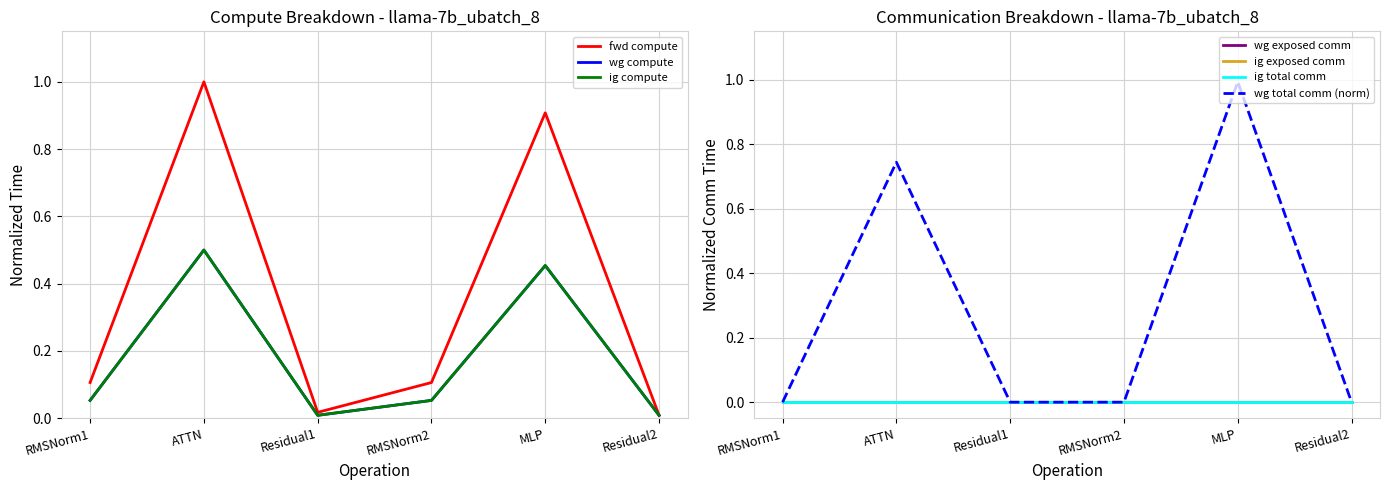

Between Residual1 and MLP, which series saw the biggest shift?

fwd compute